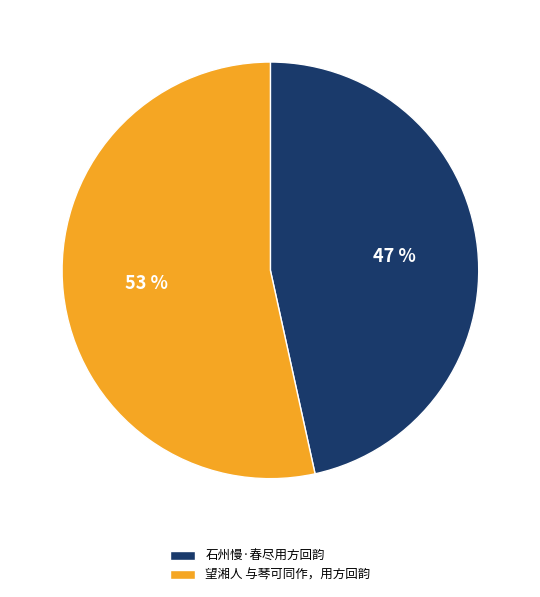

What is the majority slice?

望湘人 与琴可同作，用方回韵